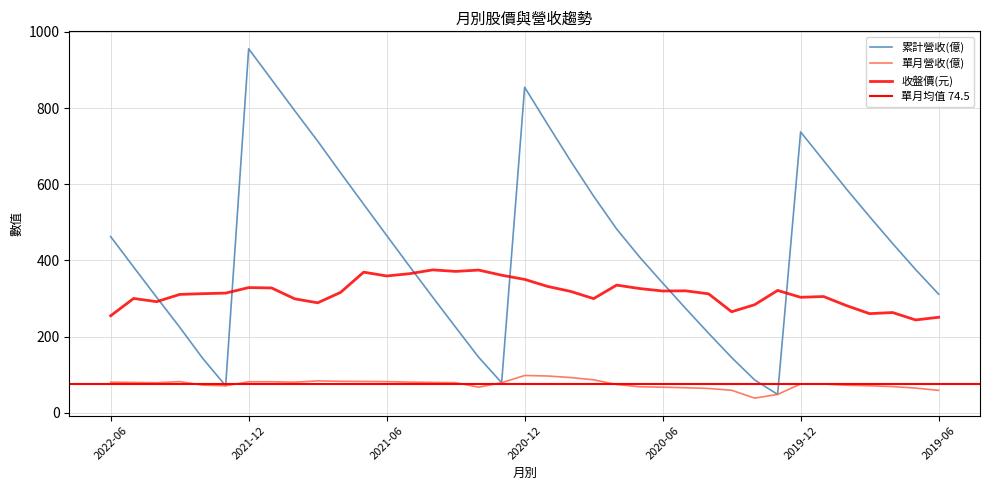

List the series in order of their peak value, highest first.

累計營收(億), 收盤價(元), 單月營收(億)